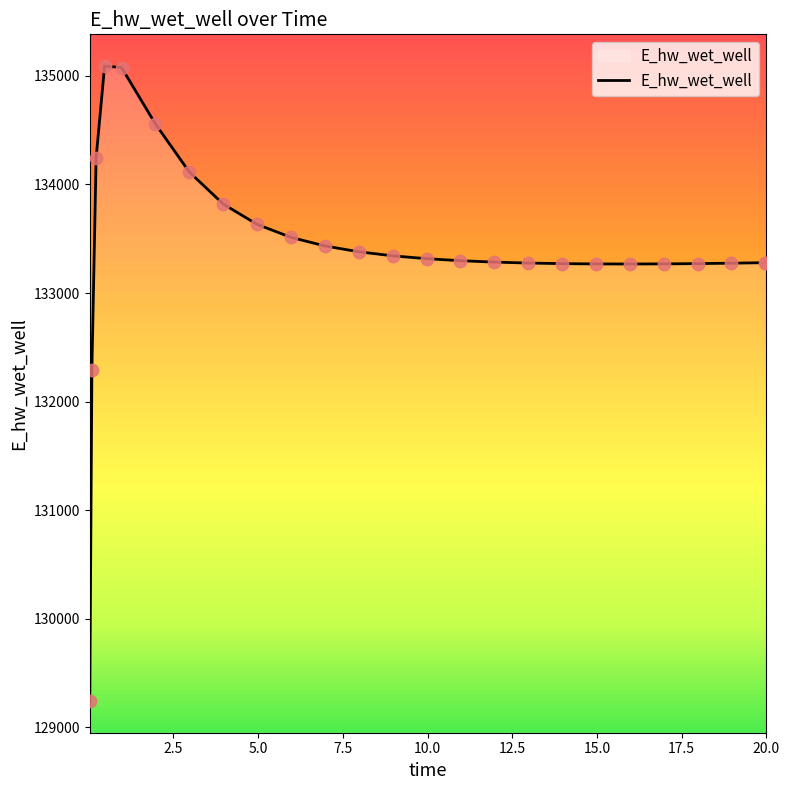

What is the difference between the maximum and minimum values?

5847.9